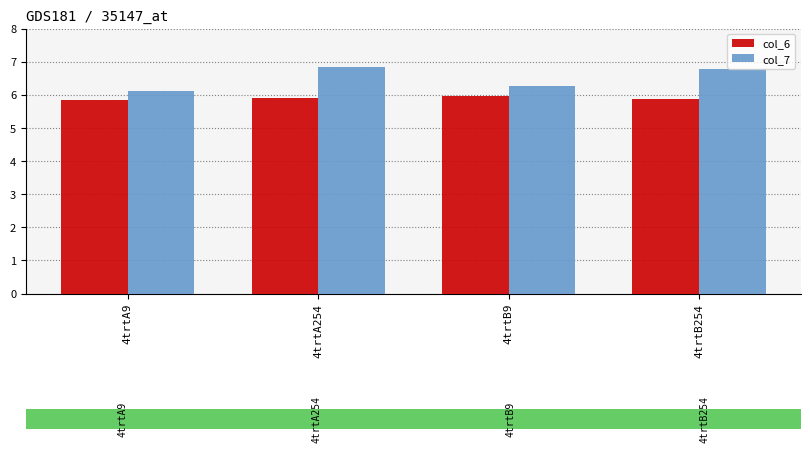

What position from the left is 4trtA9?

1